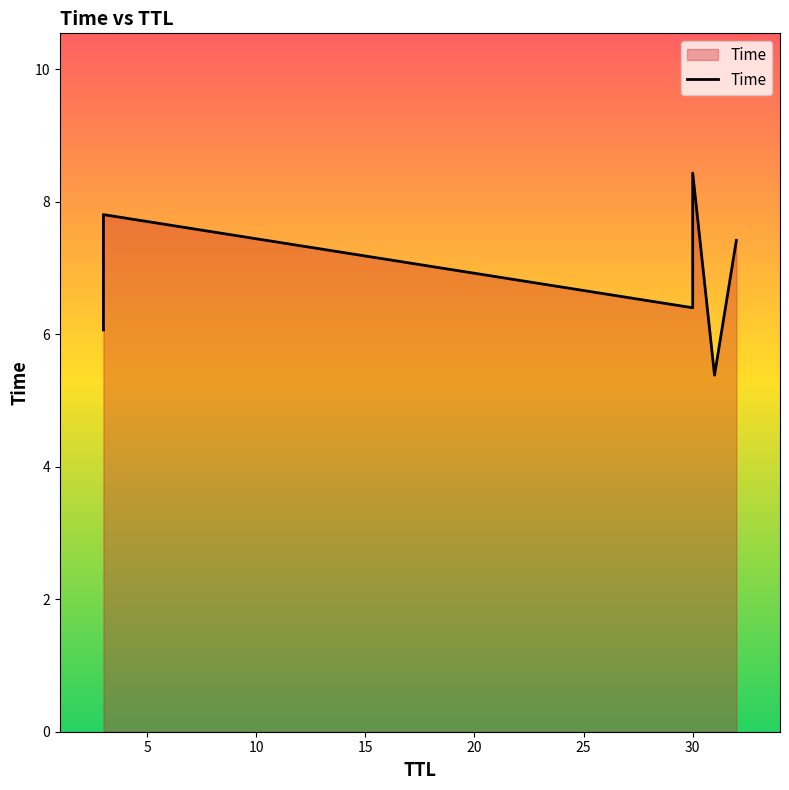

True or false: the data has more than 1 interior local peaks.

True